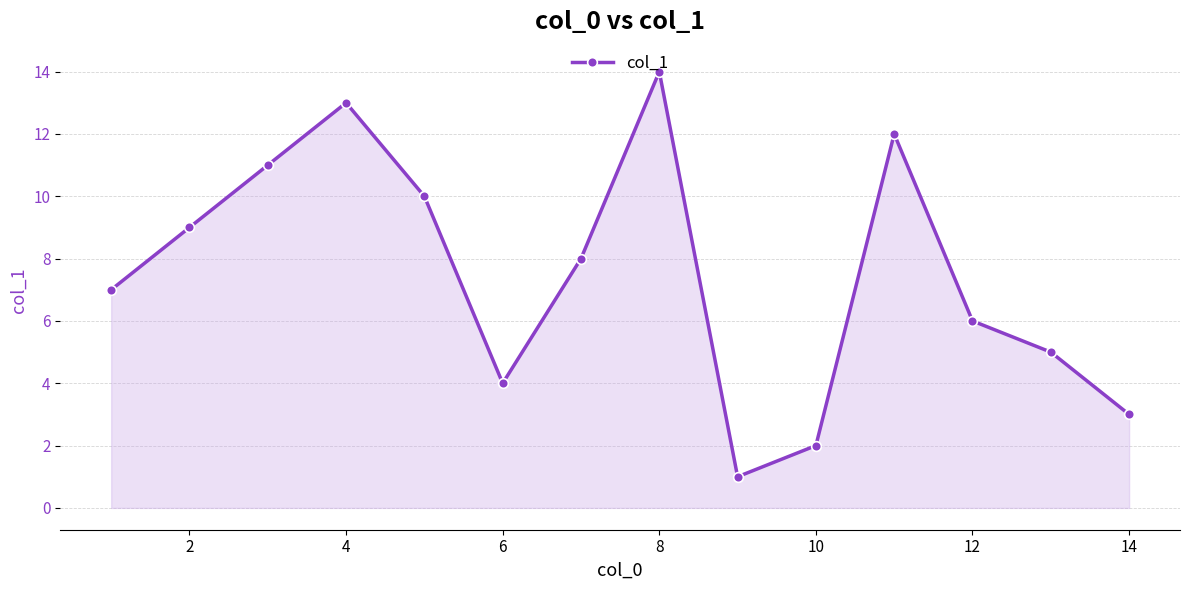

What is the greatest value displayed?

14